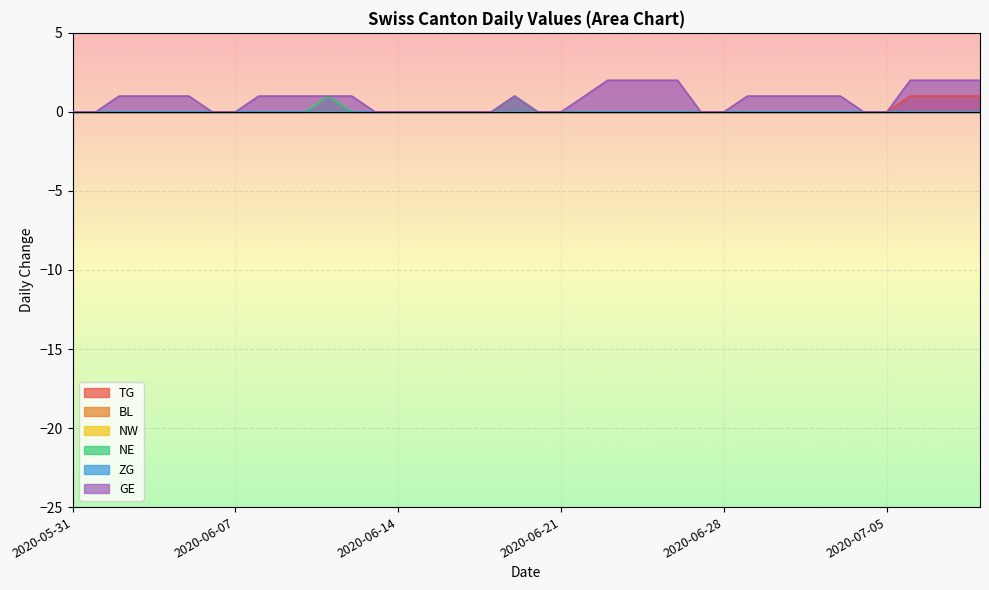

Between 2020-06-25 and 2020-07-01, which series saw the biggest shift?

GE